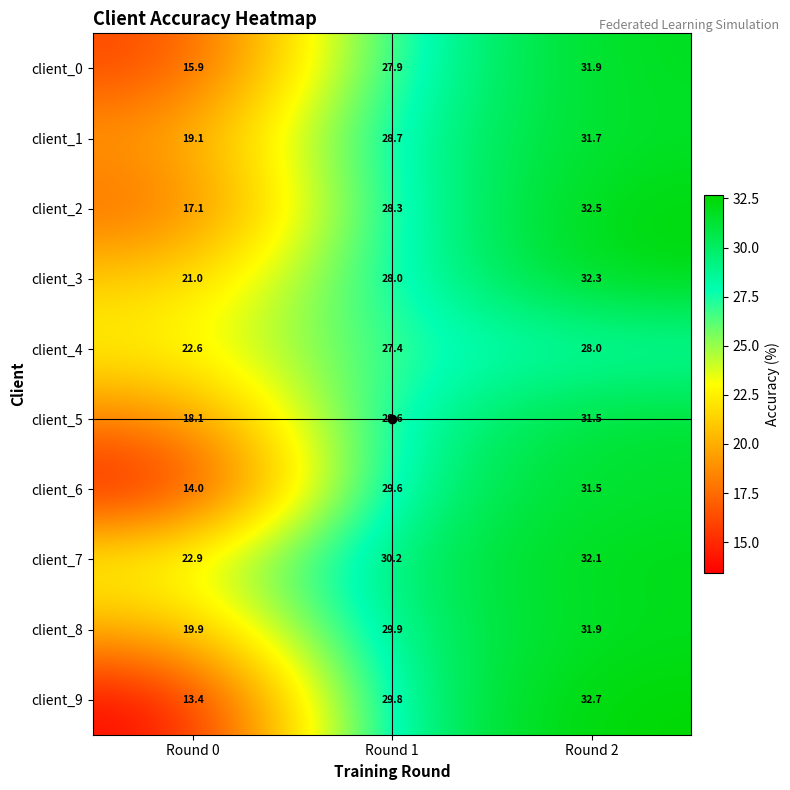

What is the difference between the maximum and minimum values in the client_0 series?

16.0